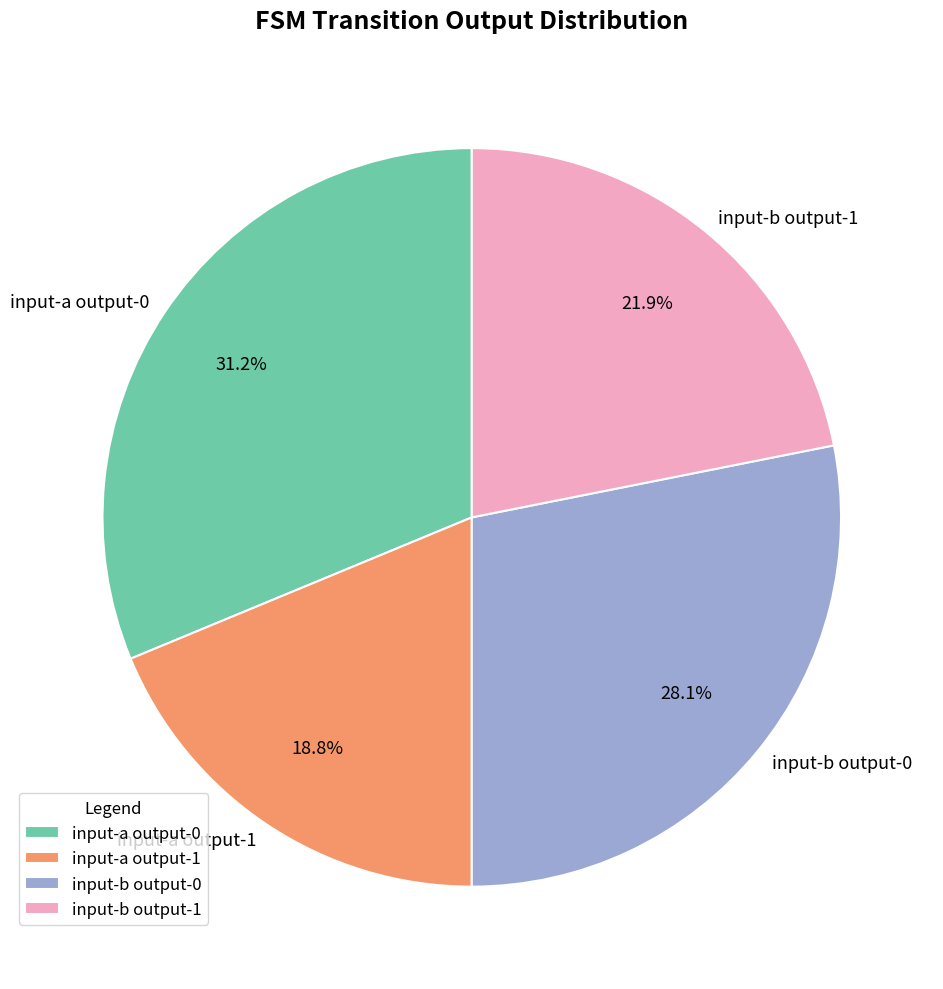

Rank the categories by value from highest to lowest.

input-a output-0, input-b output-0, input-b output-1, input-a output-1